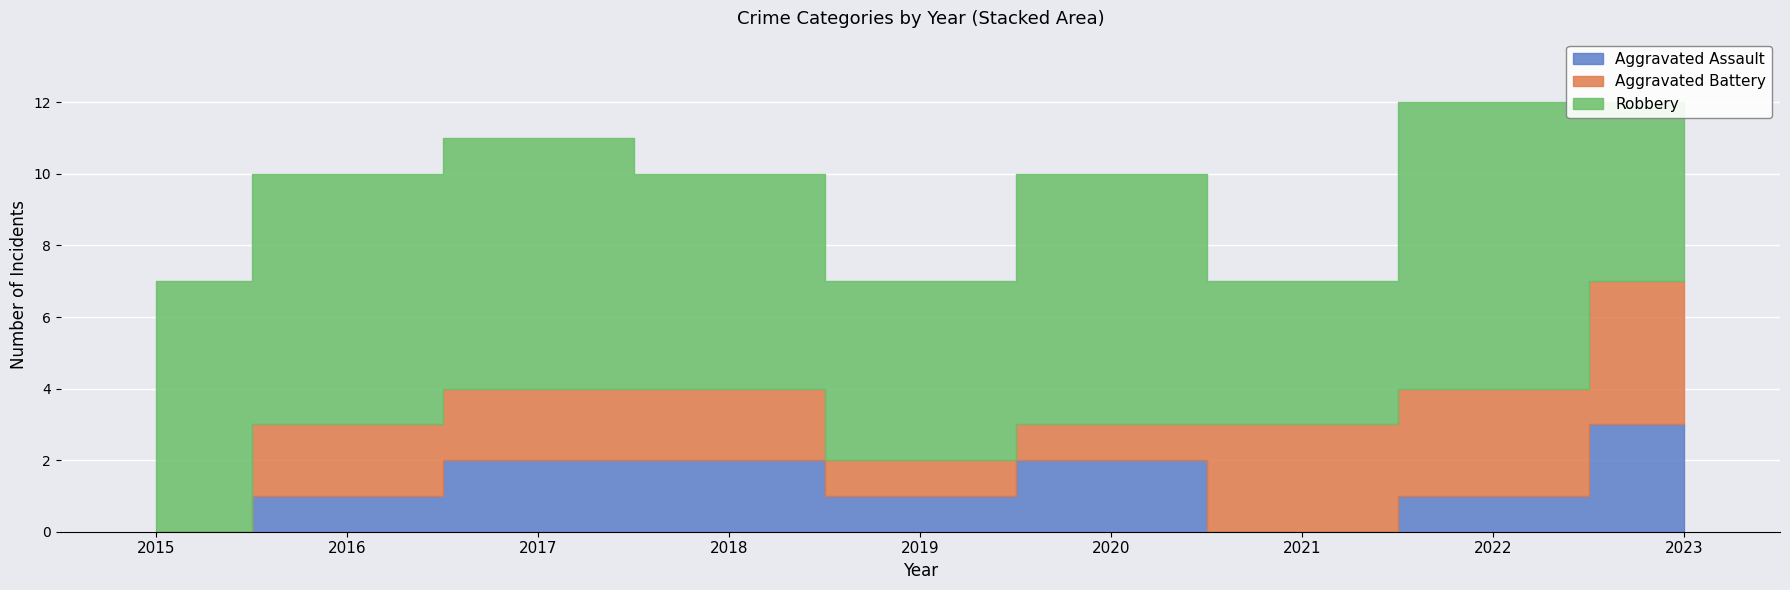

Which category has the lowest value in the Aggravated Battery series?

2015